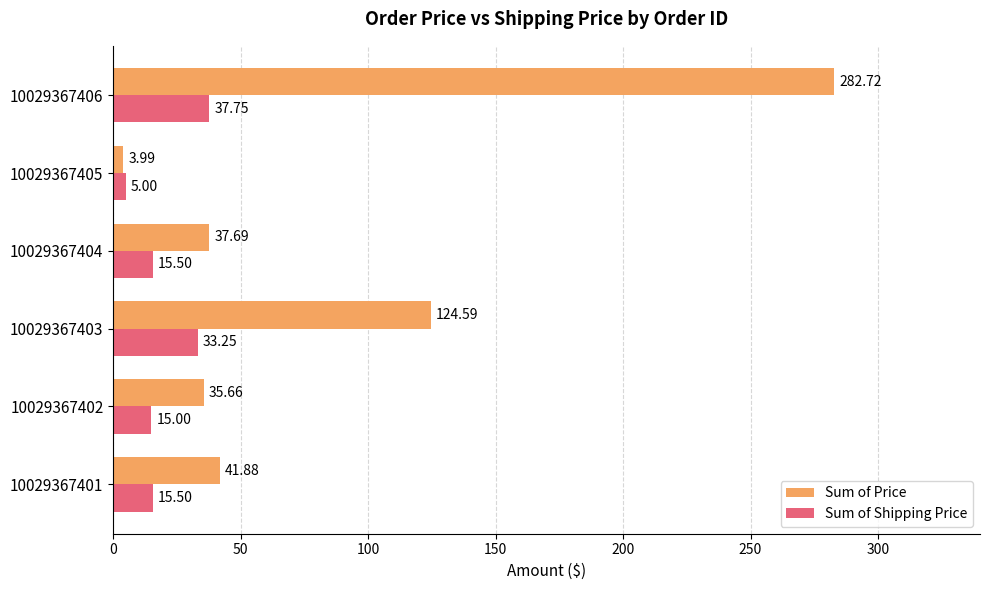

What is the average value of the Sum of Price series?

87.8